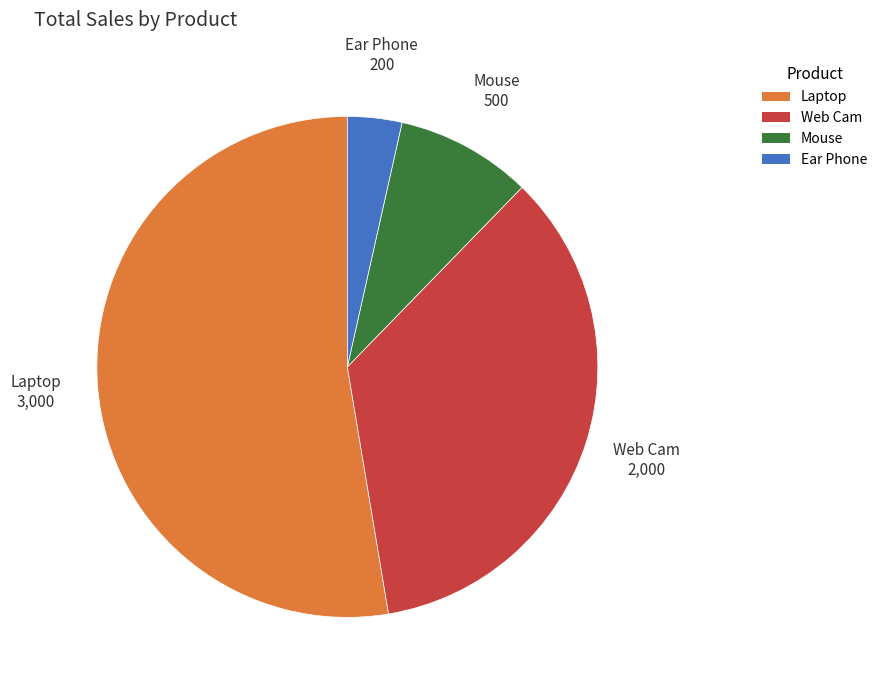

Rank the categories by value from lowest to highest.

Ear Phone, Mouse, Web Cam, Laptop